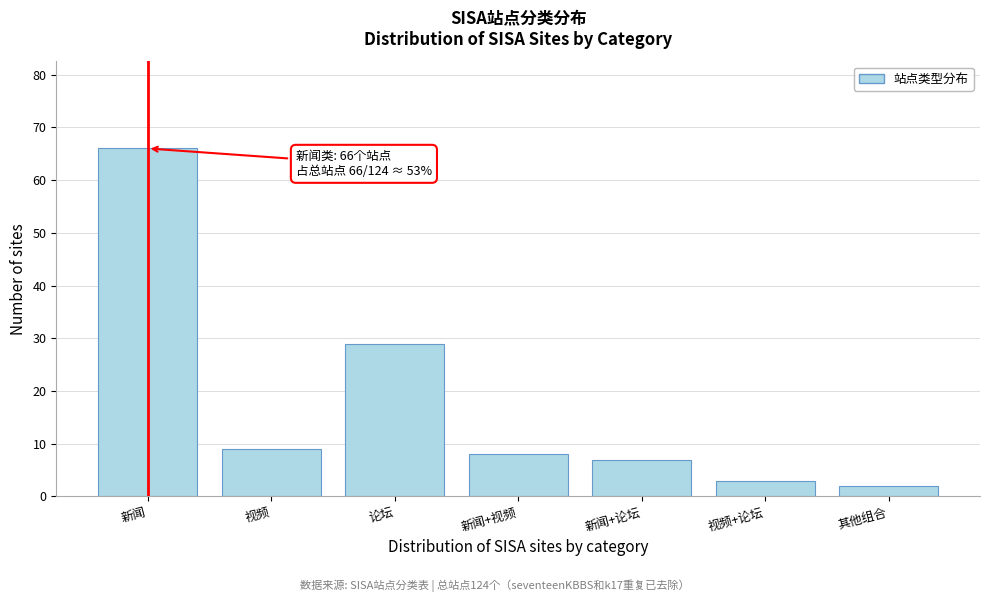

Reading left to right, transcribe all the data shown in this chart.

新闻=66	视频=9	论坛=29	新闻+视频=8	新闻+论坛=7	视频+论坛=3	其他组合=2